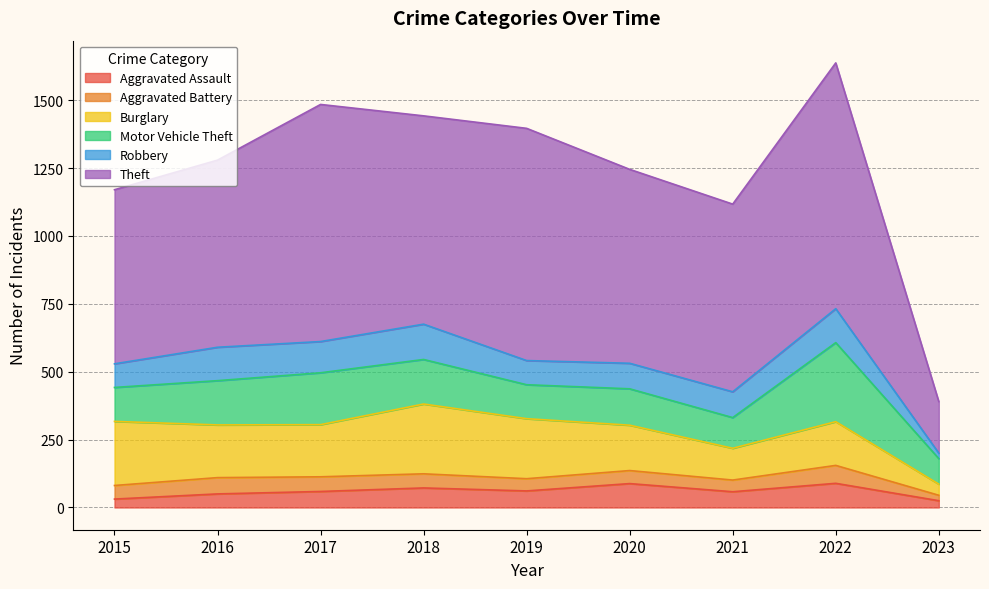

True or false: Motor Vehicle Theft has a value of 94 at 2023.

True